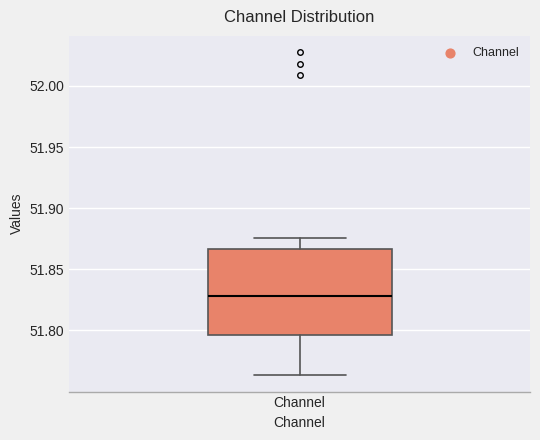

Read this box plot against the y-axis: the position of the median line, the range covered by the box, and the ends of both whiskers. The values are not printed on the chart, so give them approximately, as read against the axis.

median 51.830, box 51.795 to 51.865, whiskers 51.765 to 51.875